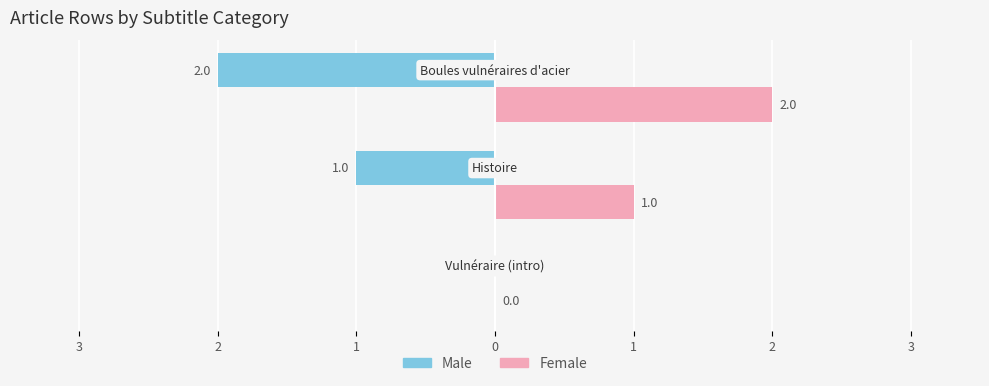

What are all the series names shown in the legend?

Male, Female